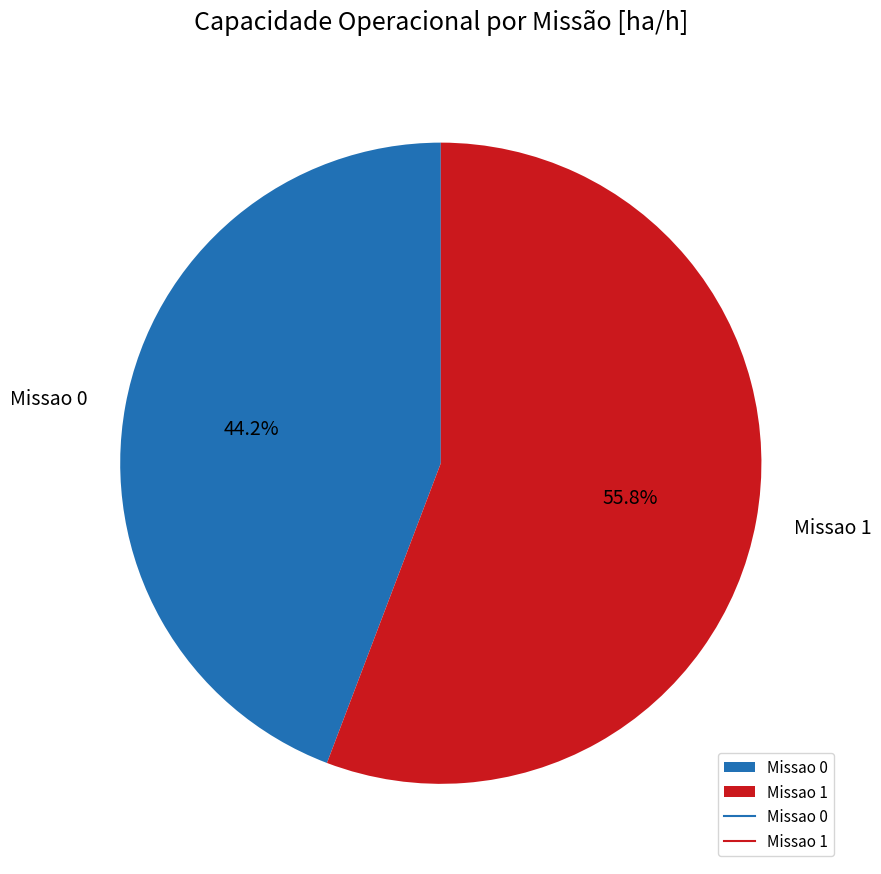

How many slices are in this pie chart?

2